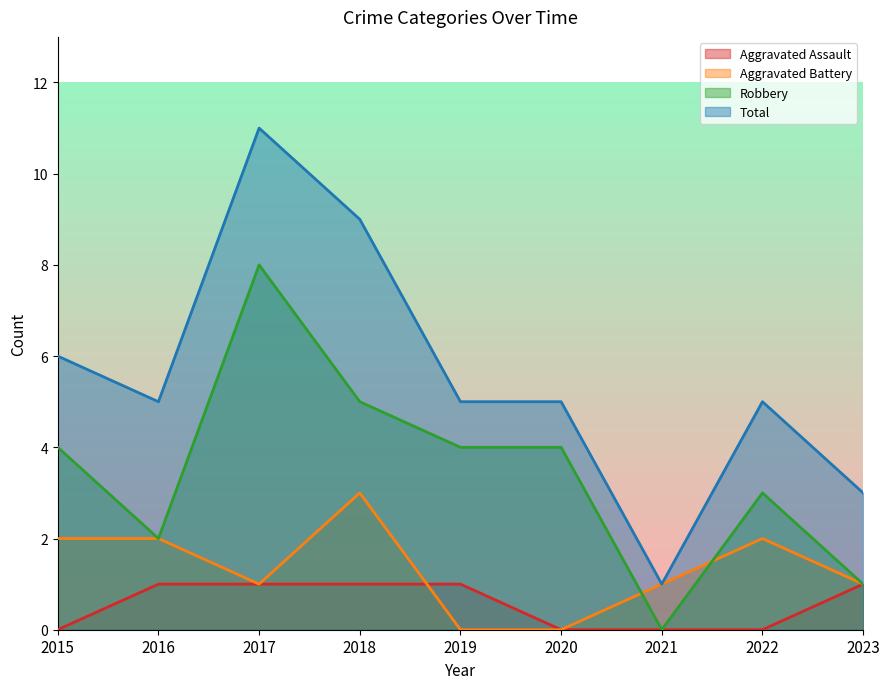

Which series changed the most between 2018 and 2022?

Total